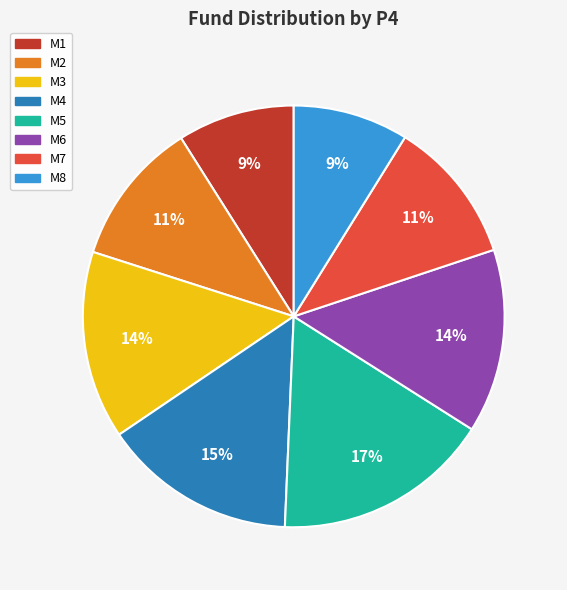

To the nearest percent, what portion does M7 represent?

11%